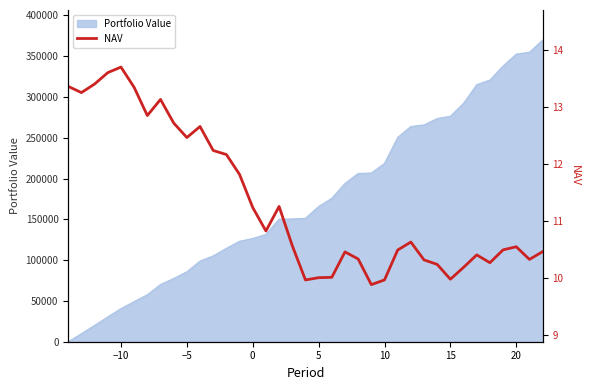

What is the highest value of the Portfolio Value series?

369701.4